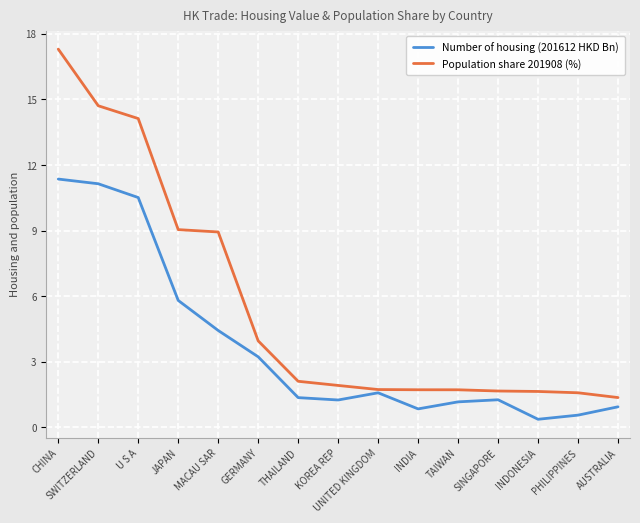

What position from the right is GERMANY?

10